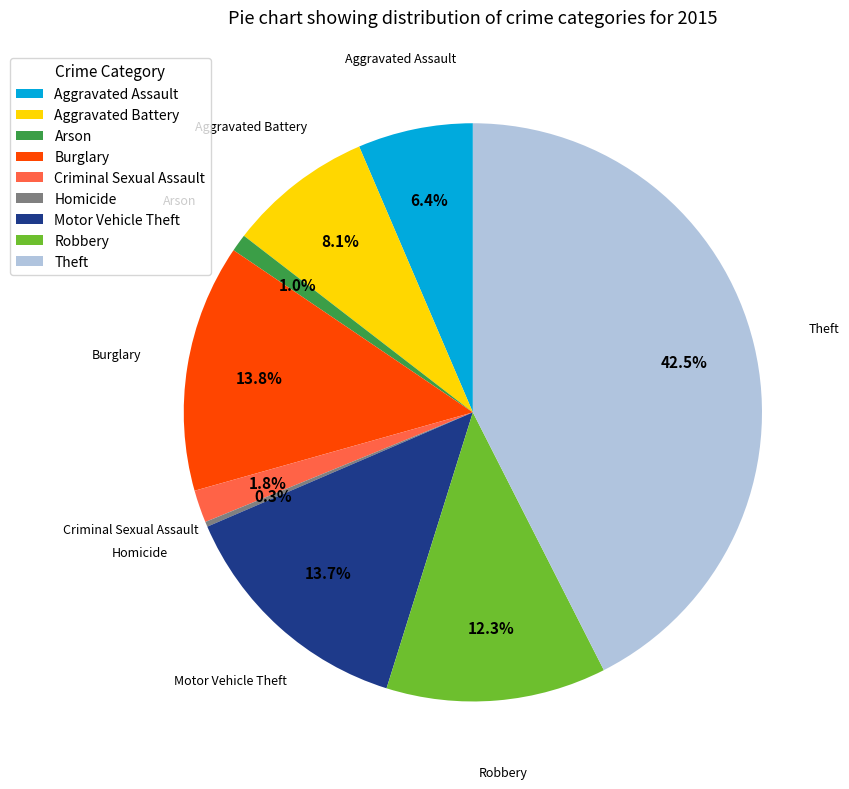

What is the ratio of the value at Robbery to the value at Criminal Sexual Assault?

6.8